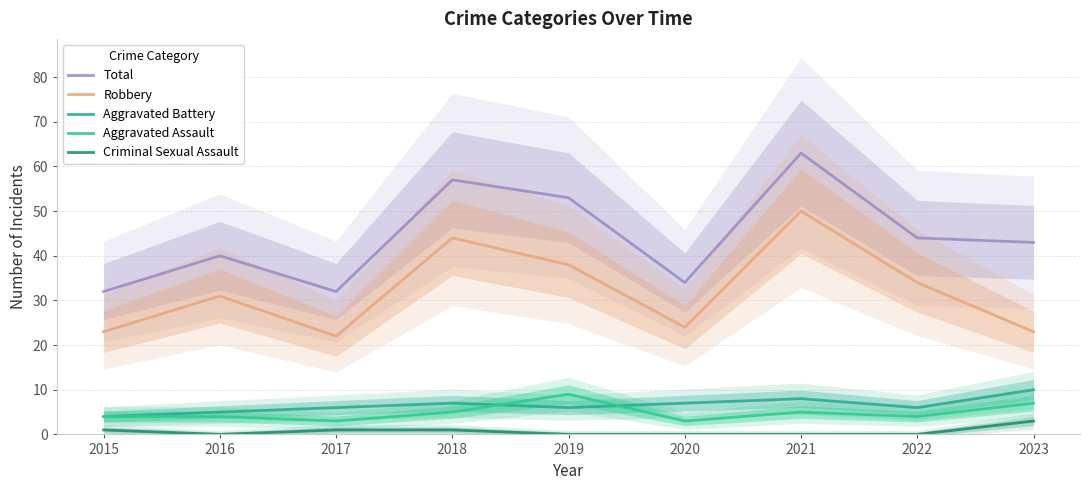

What is the sum of all Aggravated Assault values?

44